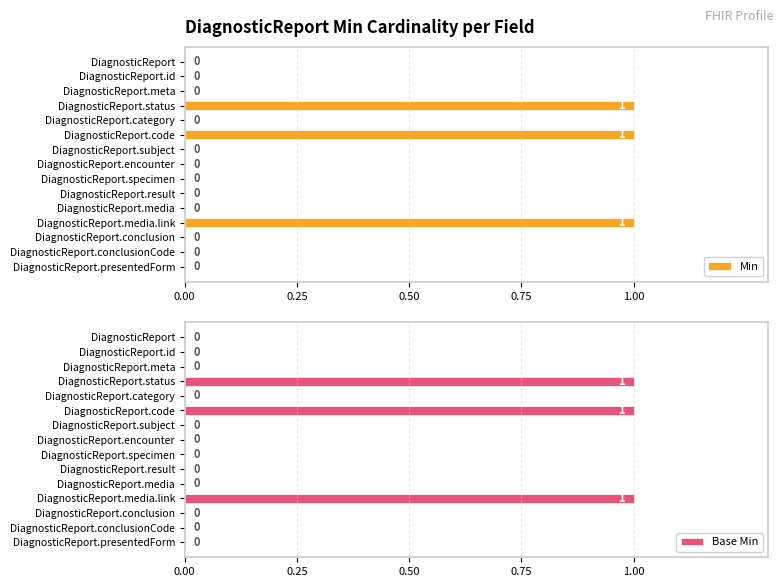

What is the sum of all Min values?

3